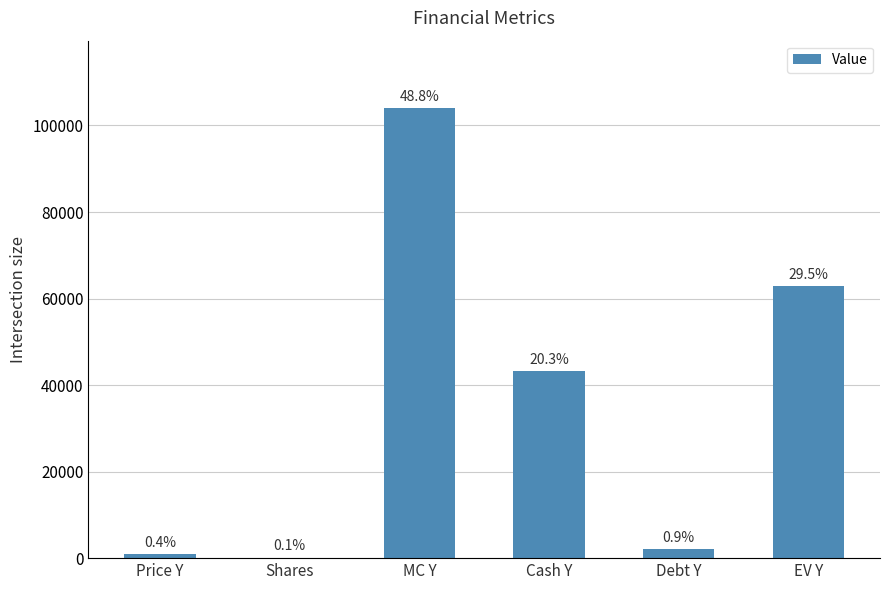

What is the maximum value shown in the chart?

104006